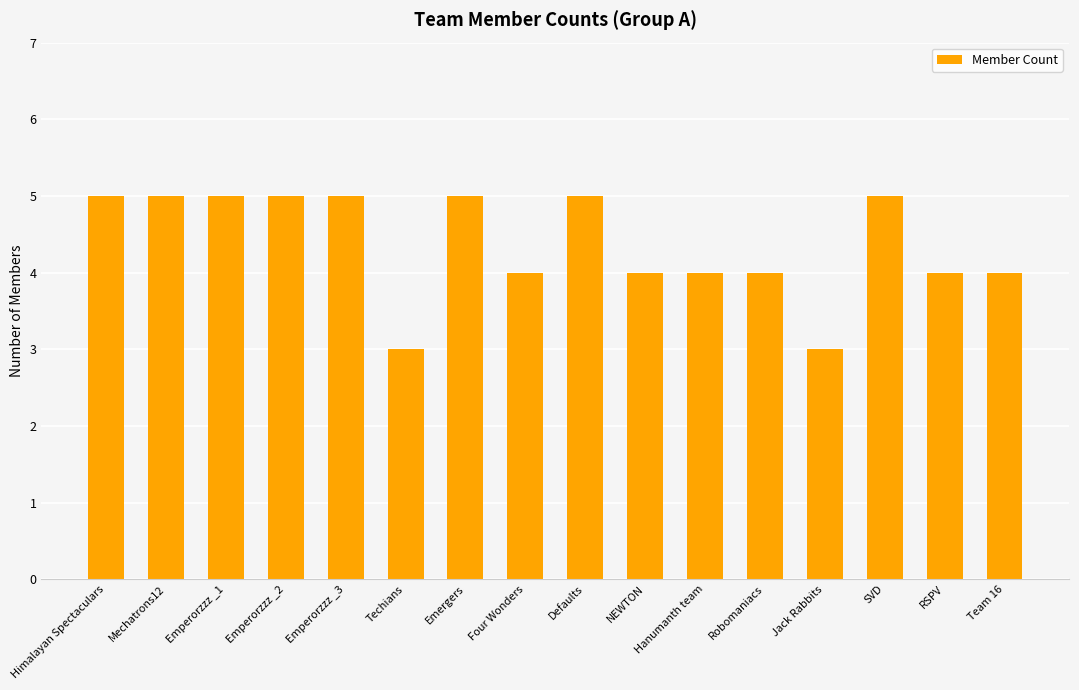

What is the approximate value at NEWTON?

4